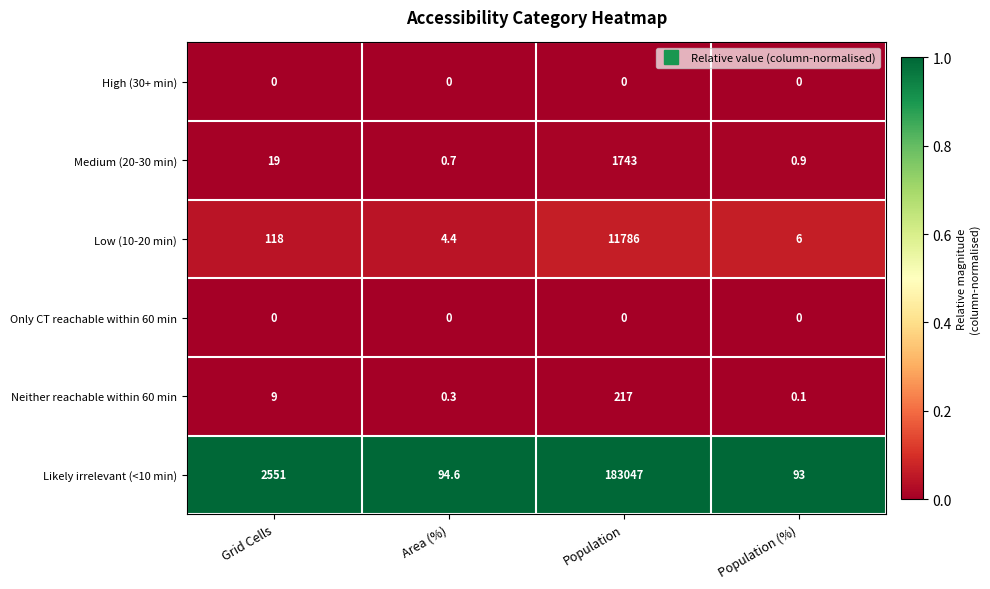

What is the difference between the highest and lowest values at Population (%)?

93.0